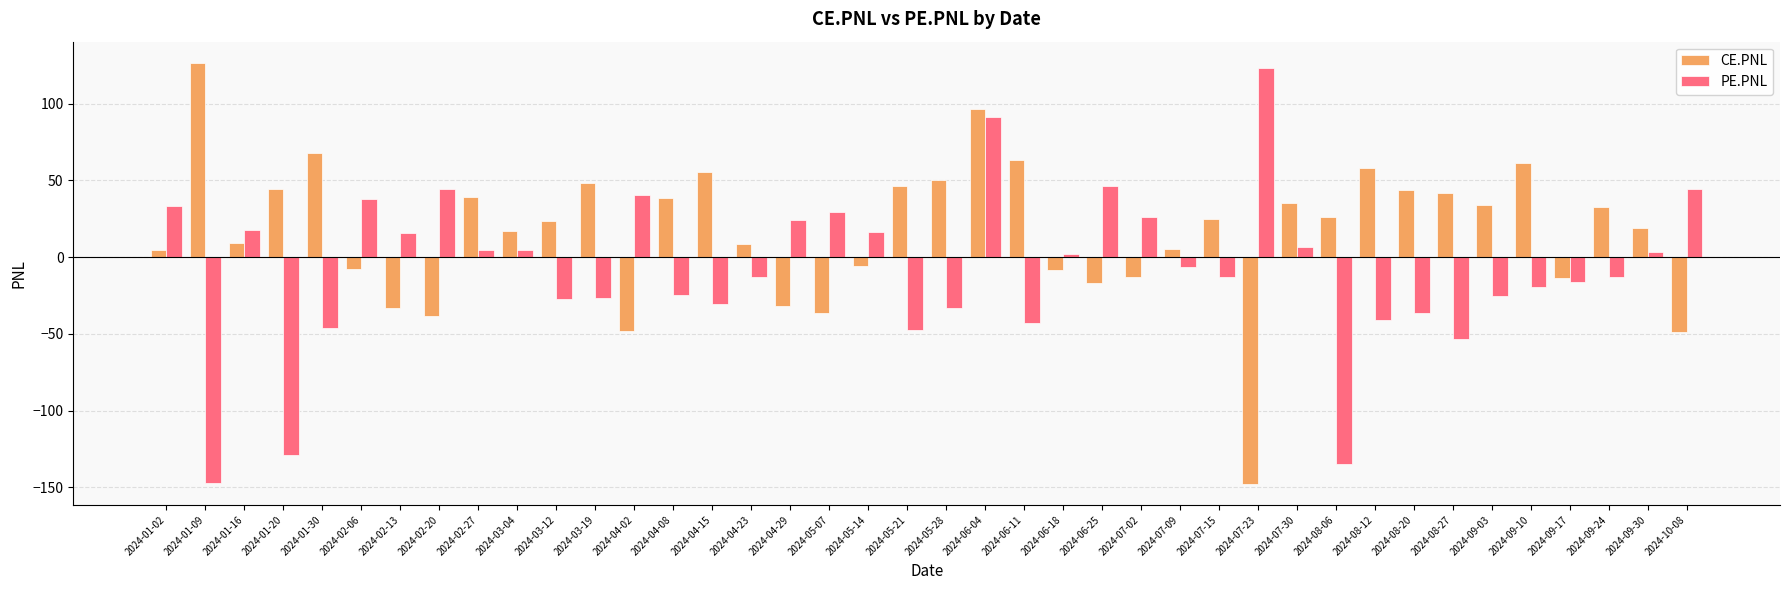

At which label does PE.PNL first exceed -6?

2024-01-02